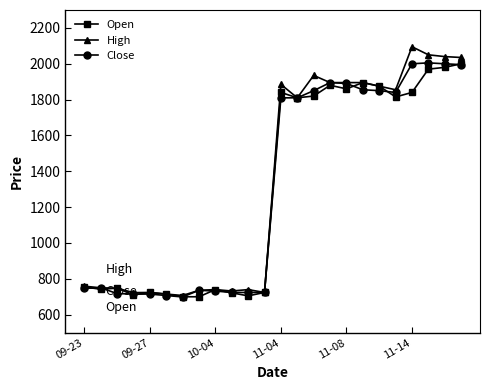

What is the value of the High point at the 1st from the left?

759